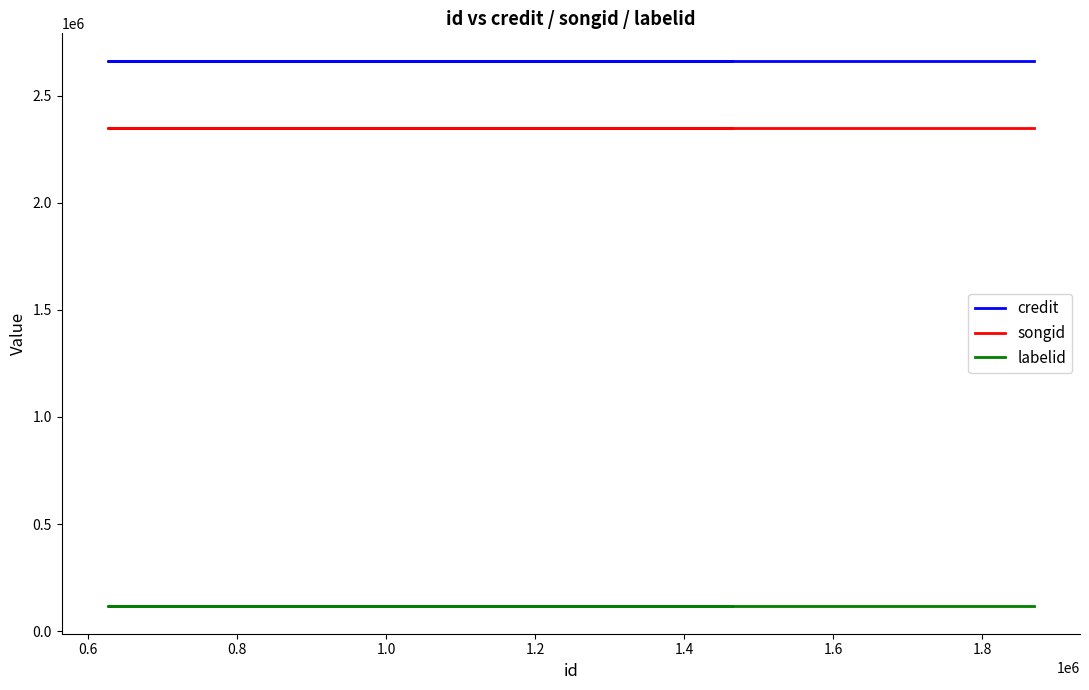

Rank the series by their maximum value, from lowest to highest.

labelid, songid, credit